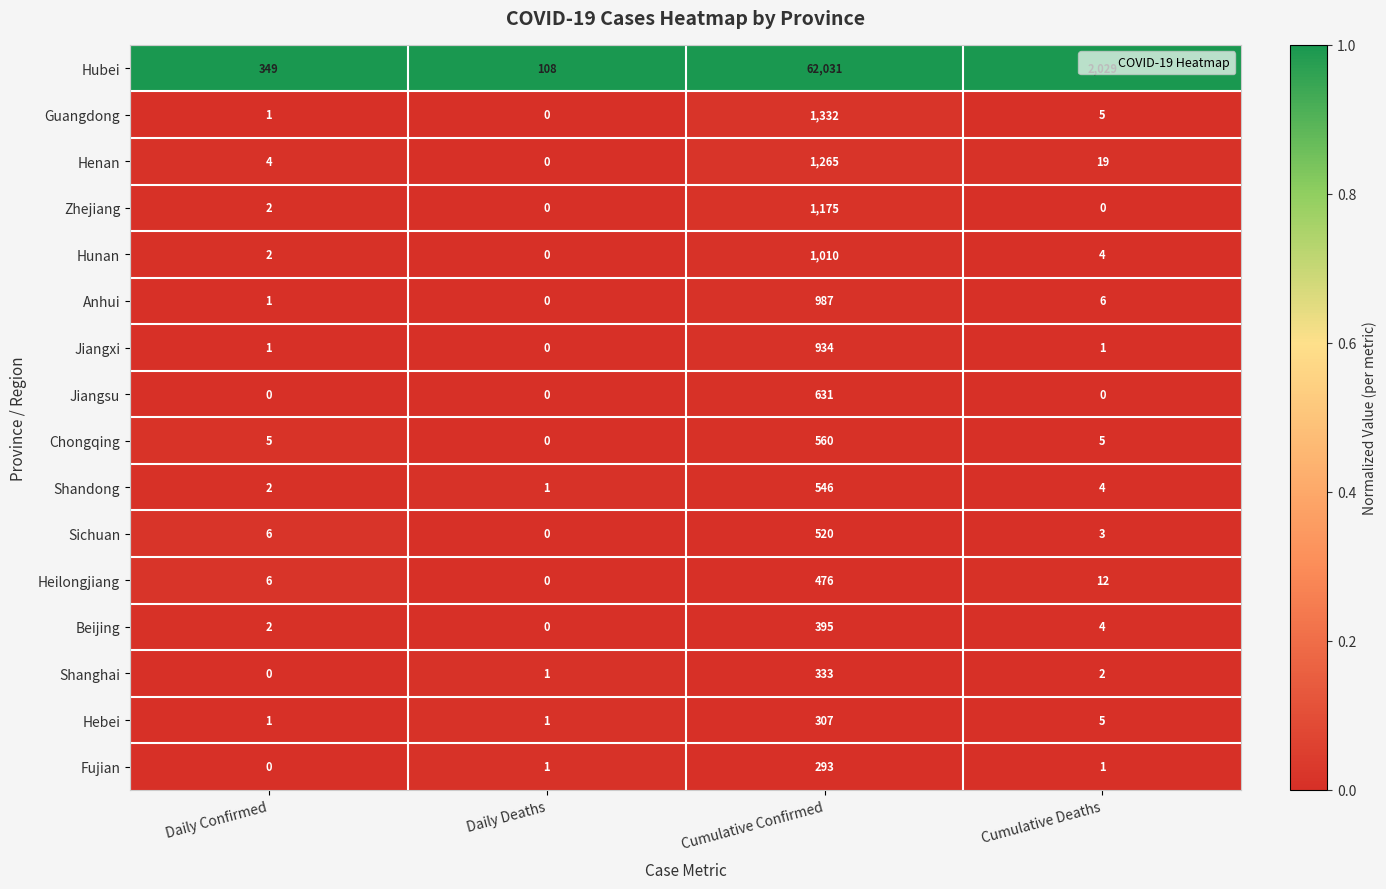

At which category does the chart reach its peak across all series?

Cumulative Confirmed